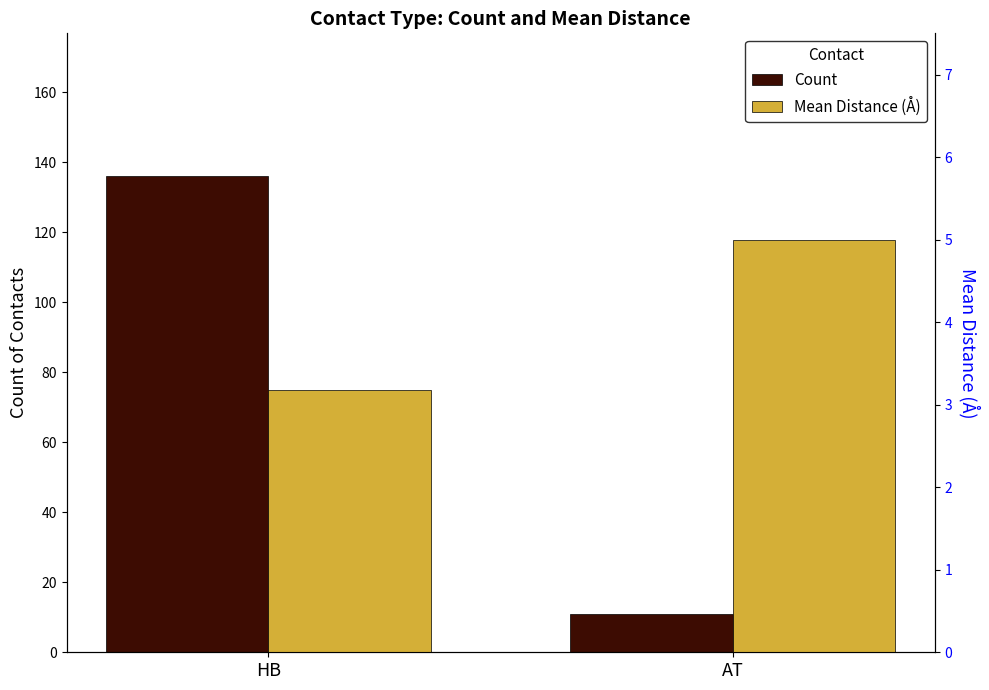

Which series changed the most between HB and AT?

Count